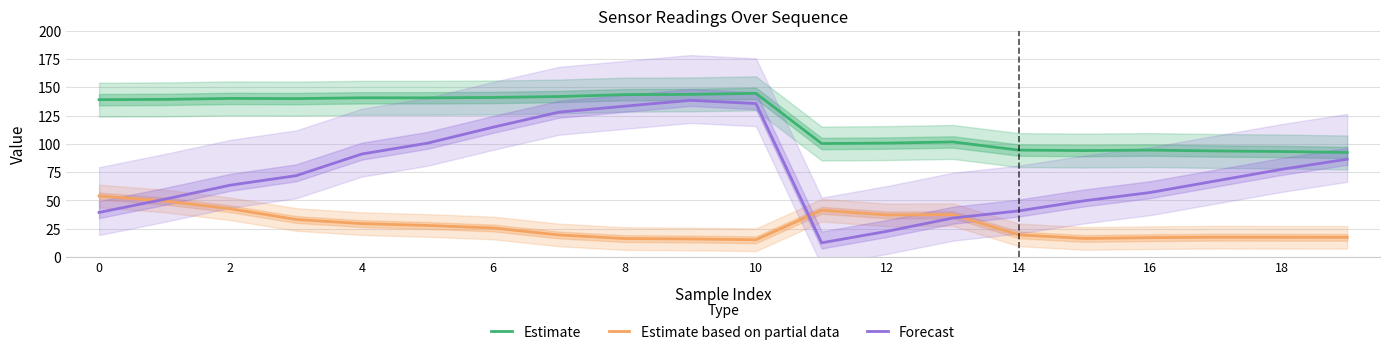

List the series in order of their peak value, highest first.

Estimate, Forecast, Estimate based on partial data